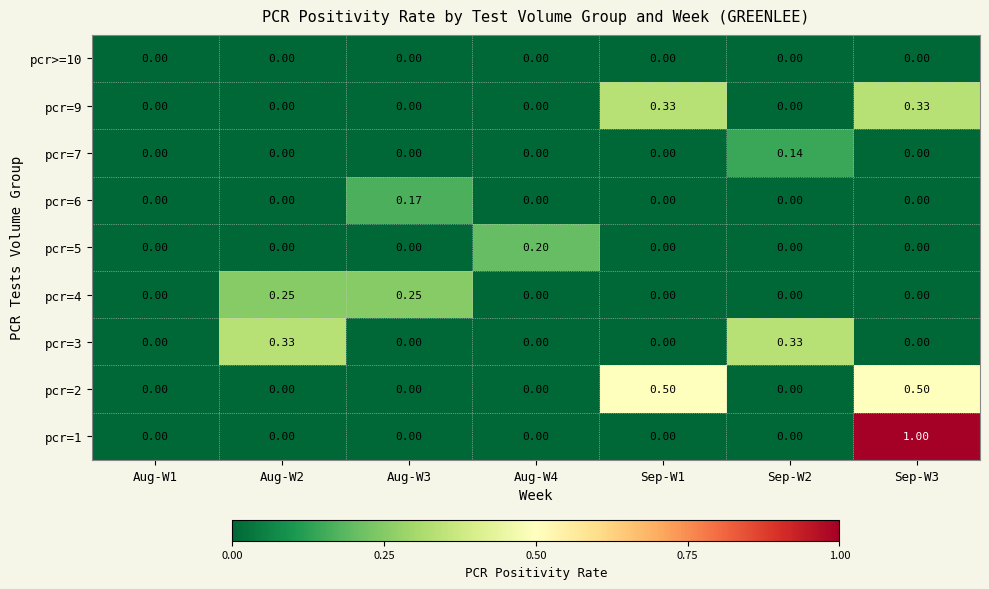

How many data points does each series have?

7